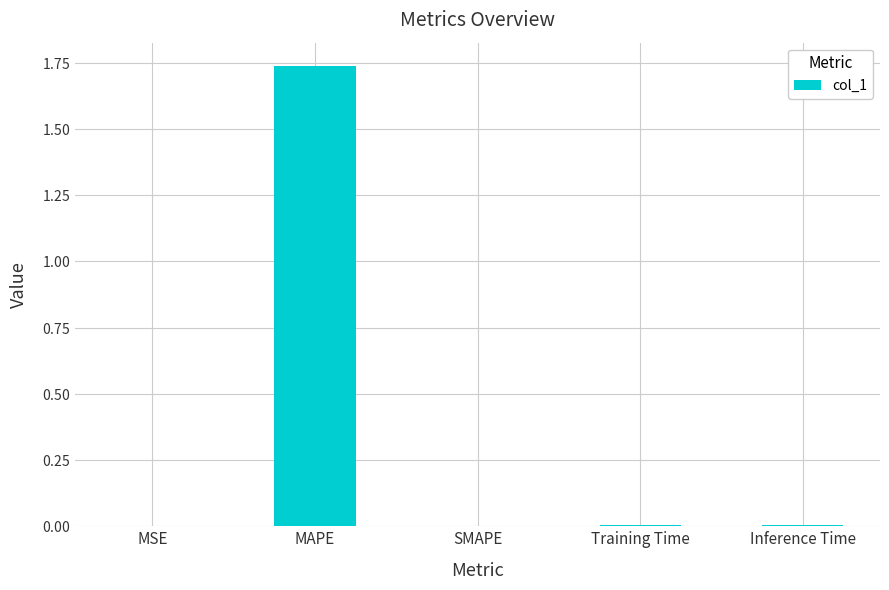

What is the sum of the values at MAPE and MSE?

1.7